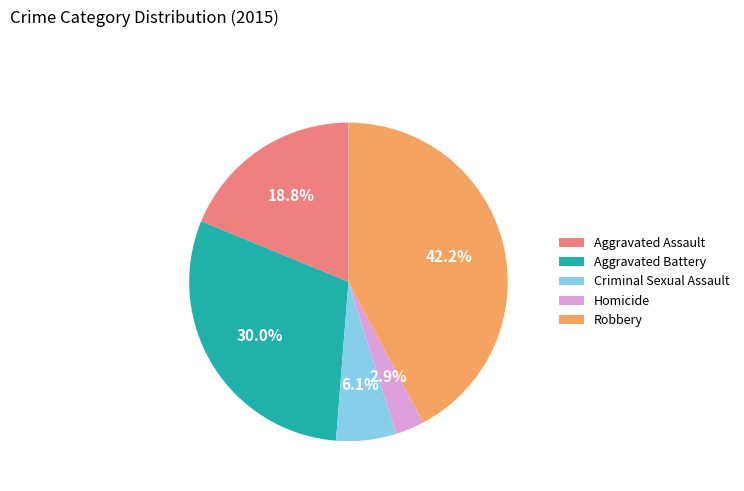

To the nearest percent, what portion does Homicide represent?

3%